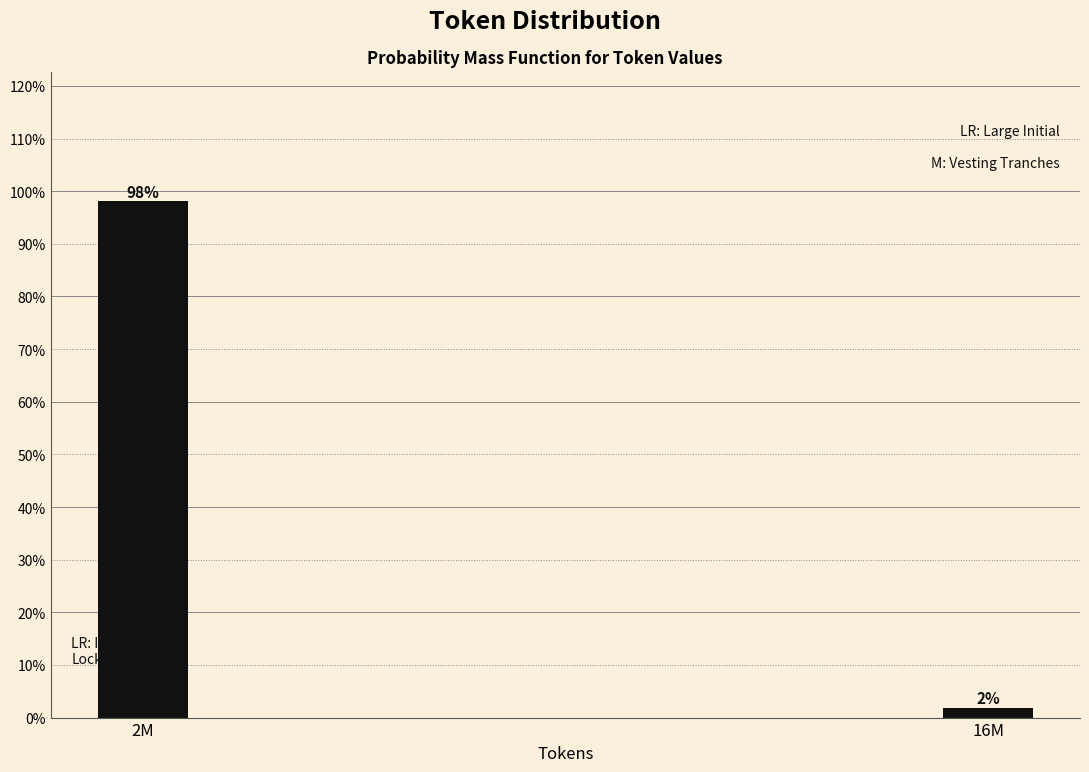

Which category has the highest value across all series?

2M